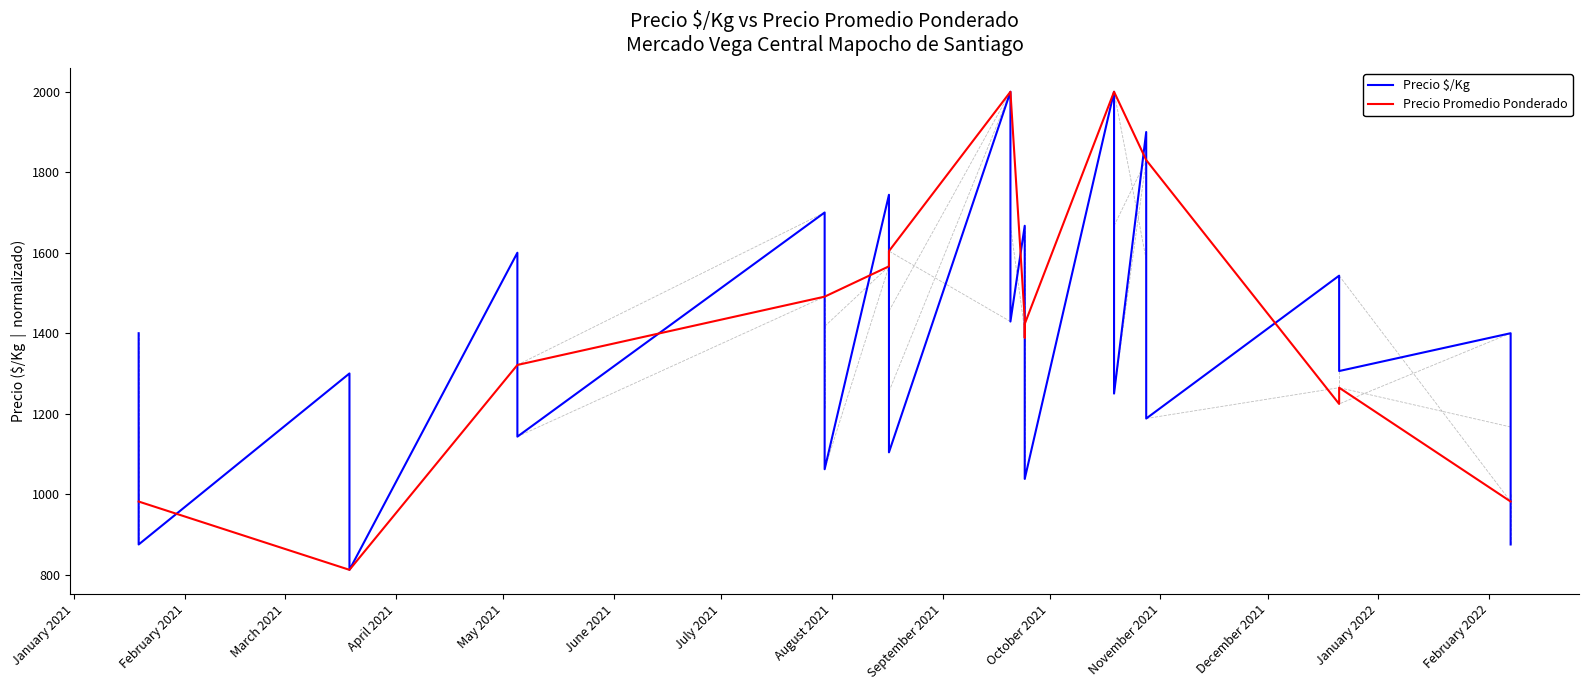

Count the number of categories in the chart.

40